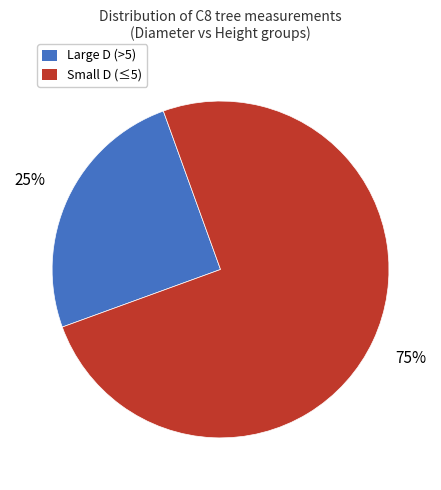

To the nearest percent, what is the difference between the largest and smallest slice percentages?

50%